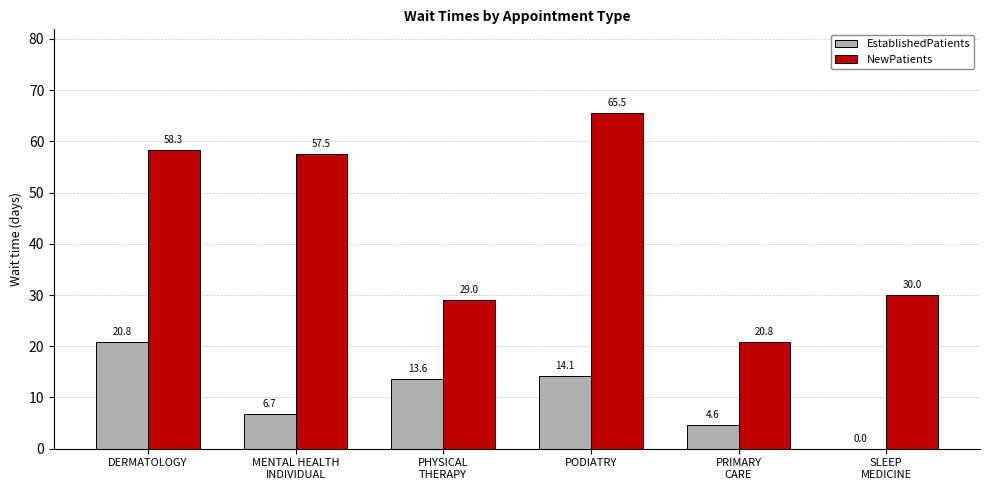

Reading left to right, list all the values displayed in this chart.

EstablishedPatients: 20.8	6.7	13.6	14.1	4.6	0.0
NewPatients: 58.3	57.5	29.0	65.5	20.8	30.0